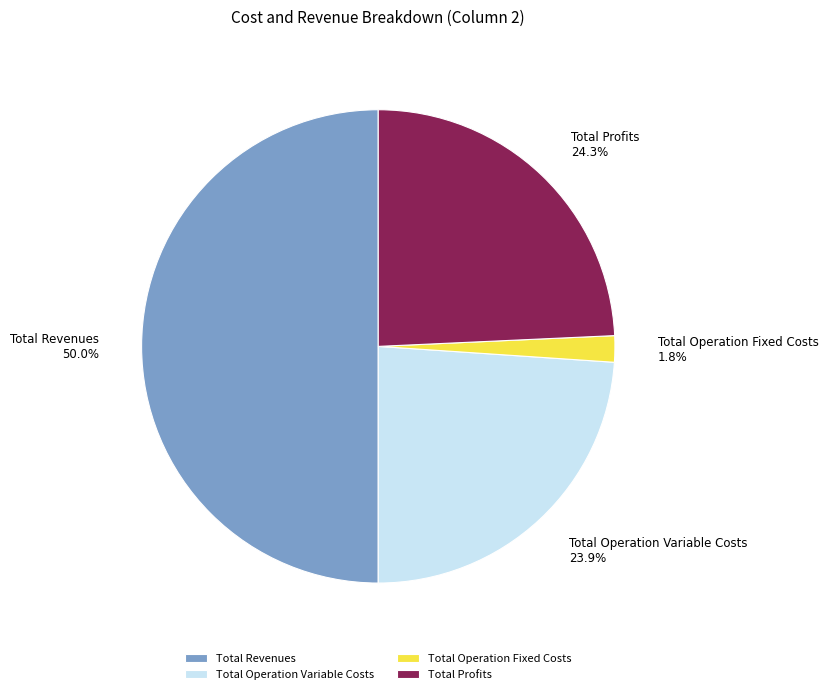

To the nearest percent, what is the difference between the Total Revenues and Total Operation Fixed Costs slice percentages?

48%